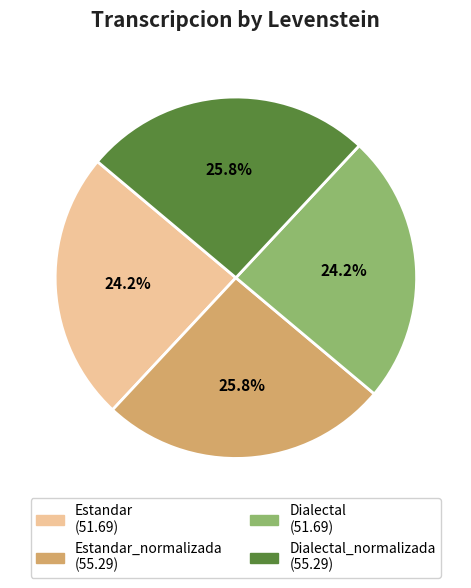

Does any single category account for the majority?

No